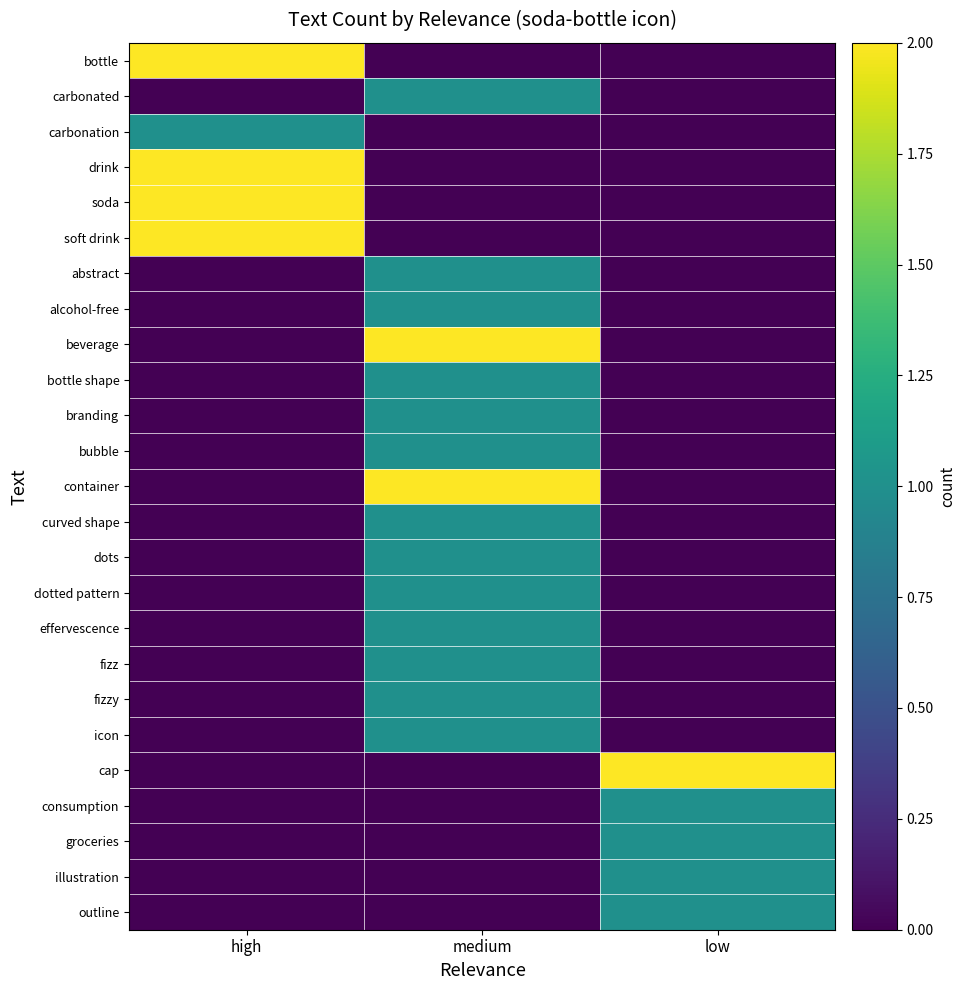

What is the total value across all series at high?

9